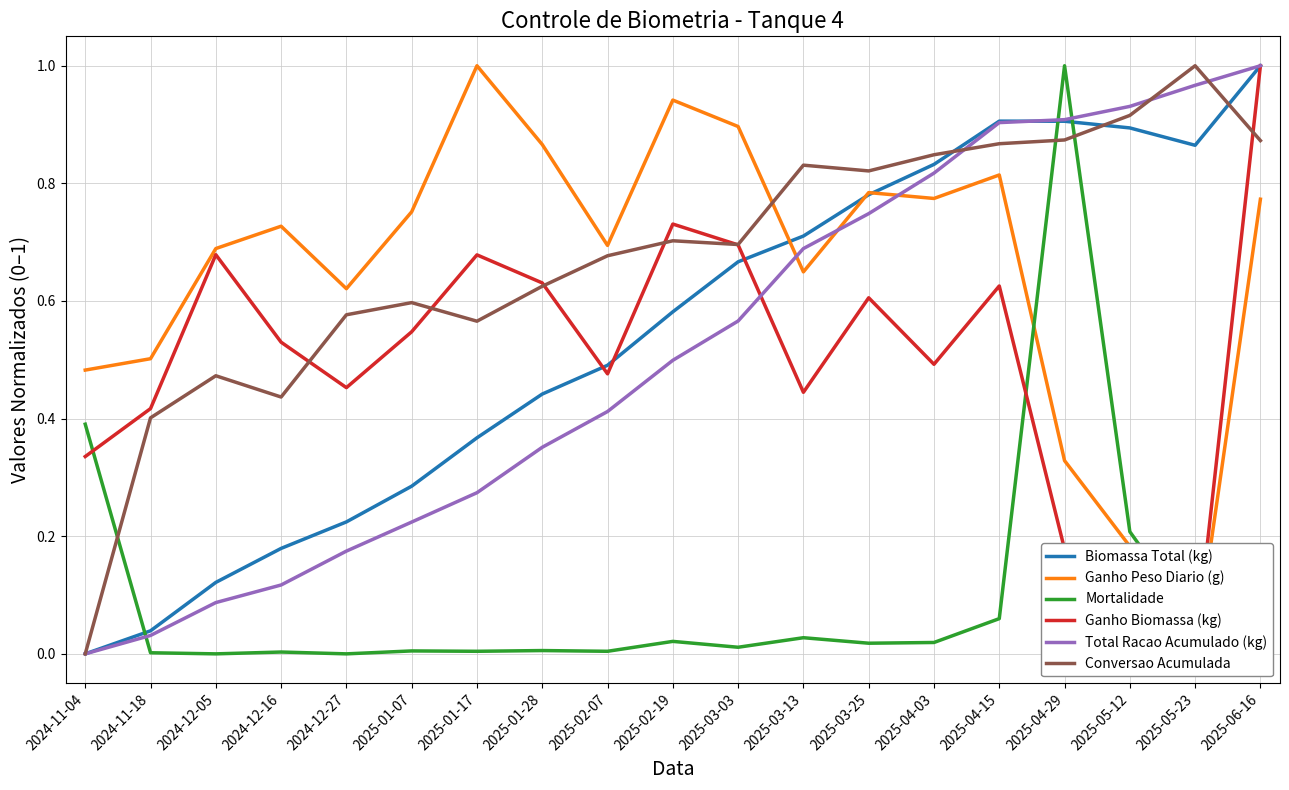

What is the label of the 14th point from the left?

2025-04-03